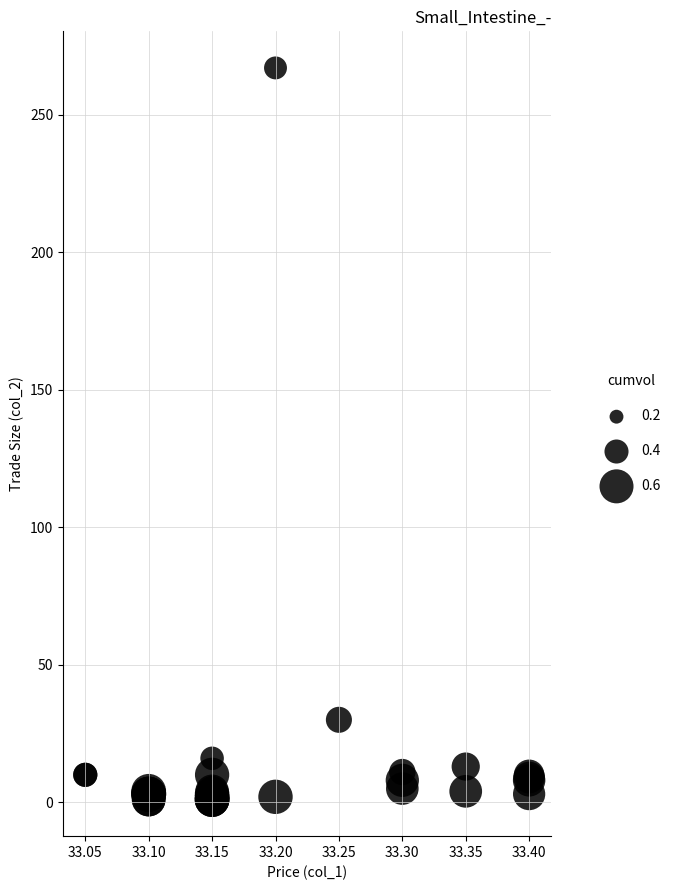

What Y value in the scatter plot is closest to 134?

30